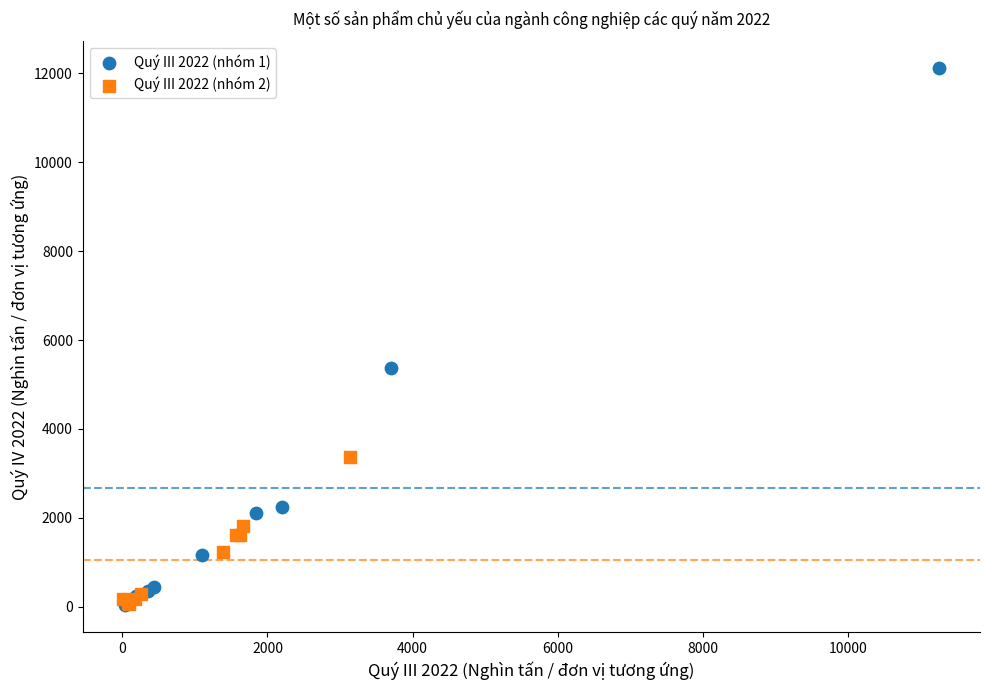

Which series reaches the maximum Y coordinate?

Quý III 2022 (nhóm 1)